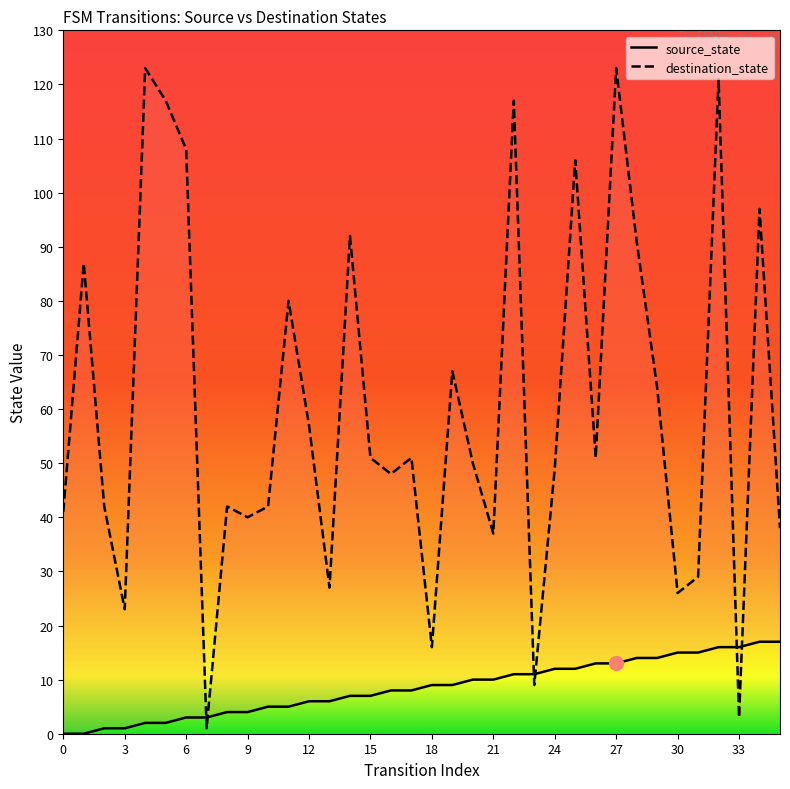

Does the chart display data point markers on the line(s)?

No